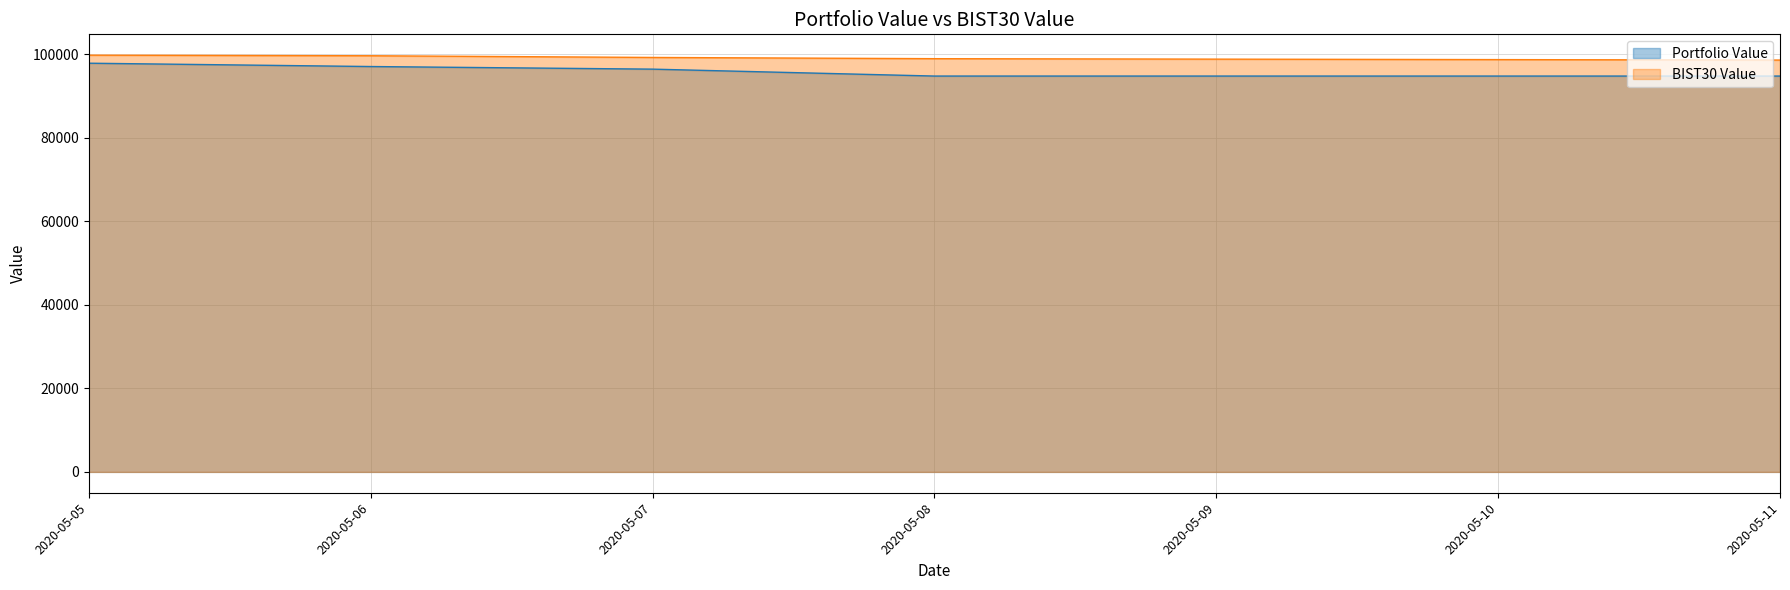

Rank the categories by Portfolio Value value from highest to lowest.

2020-05-05, 2020-05-06, 2020-05-07, 2020-05-08, 2020-05-11